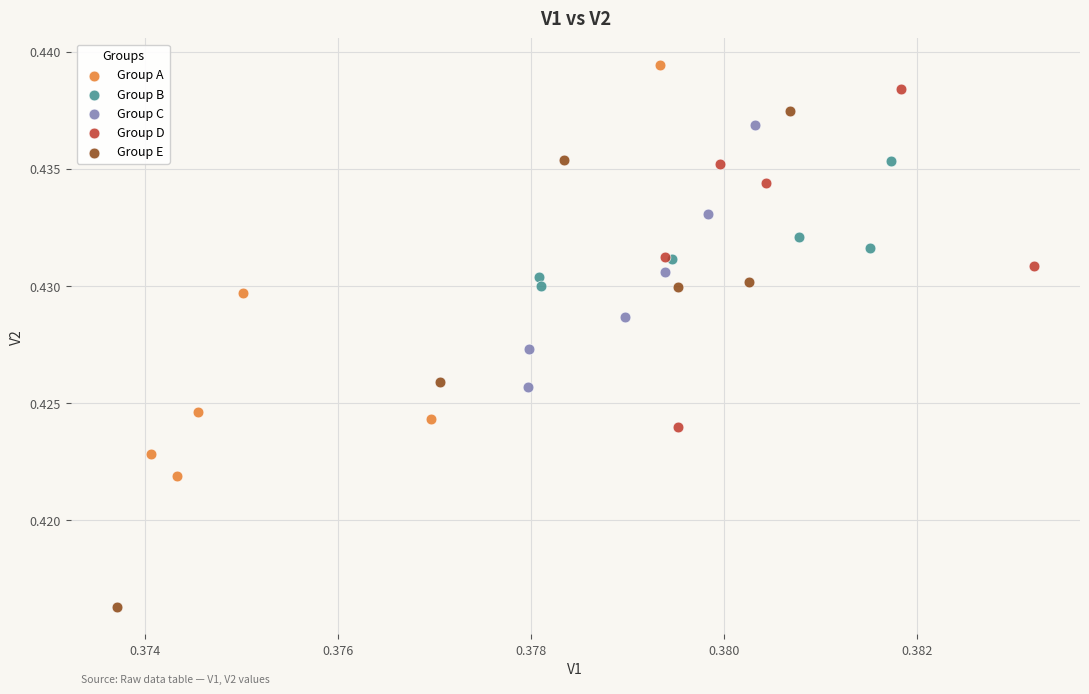

Which series has the largest Y range (max minus min)?

Group E